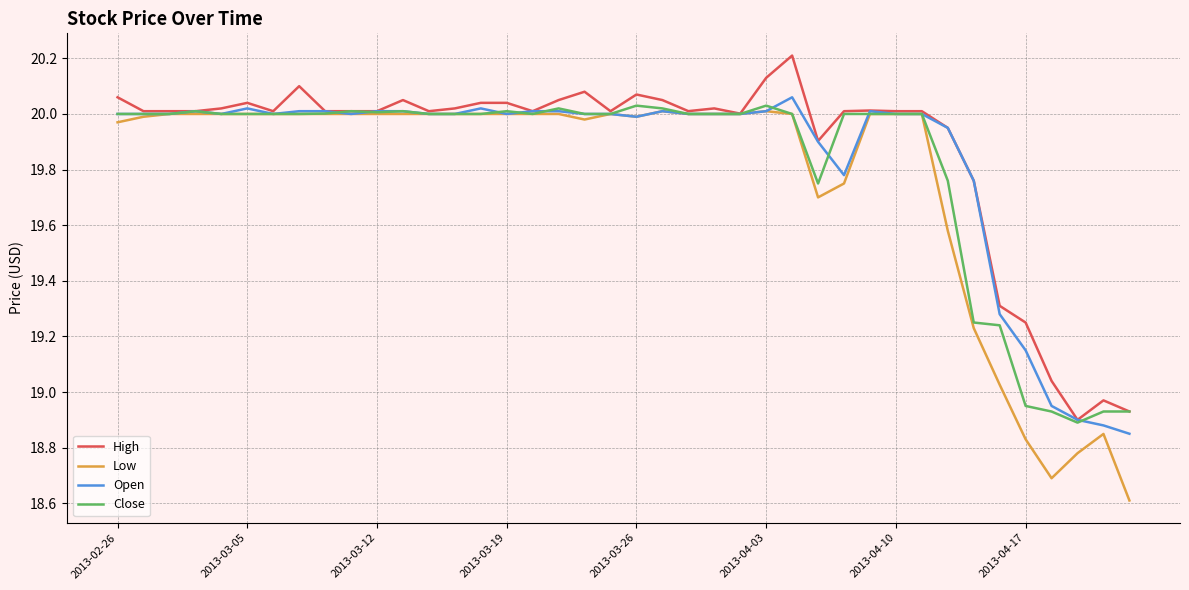

Which series has the widest spread of values?

Low